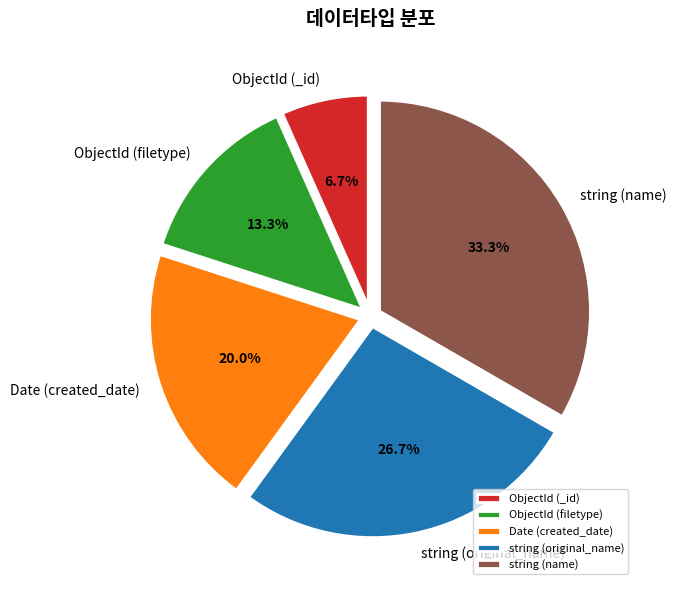

Which category has the smallest portion of the pie?

ObjectId (_id)